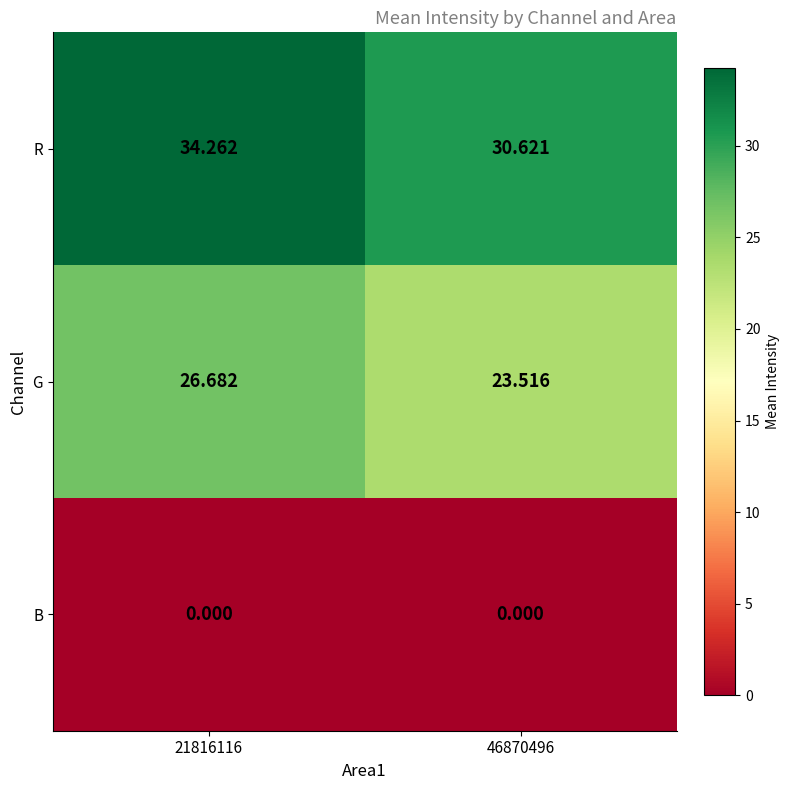

Which series has the largest range (max minus min)?

R